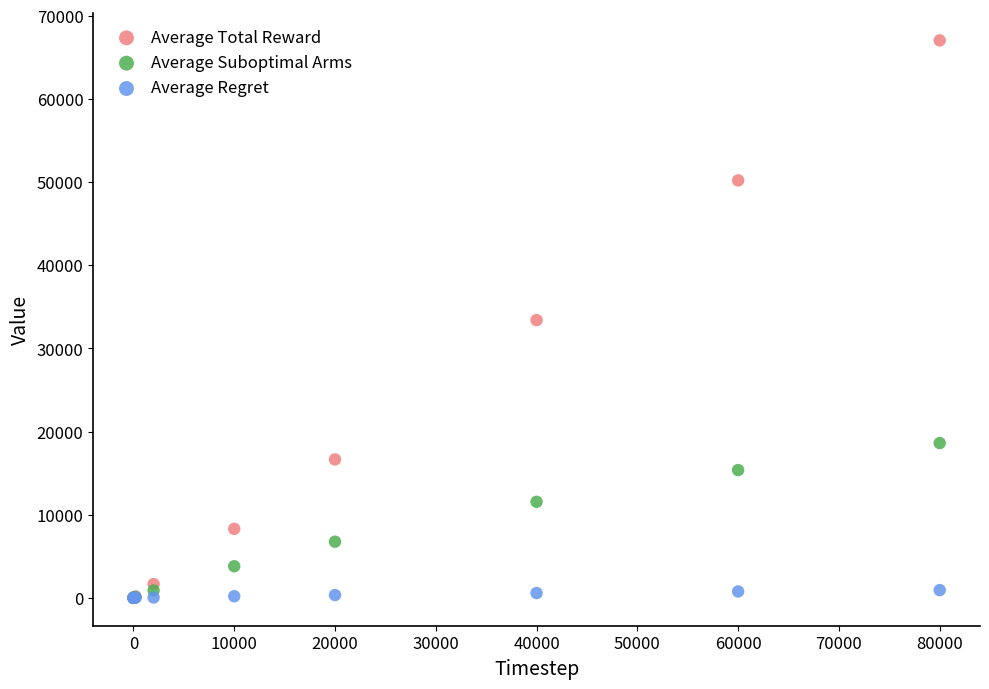

In the Average Suboptimal Arms series, what Y value is closest to 9309?

11554.7